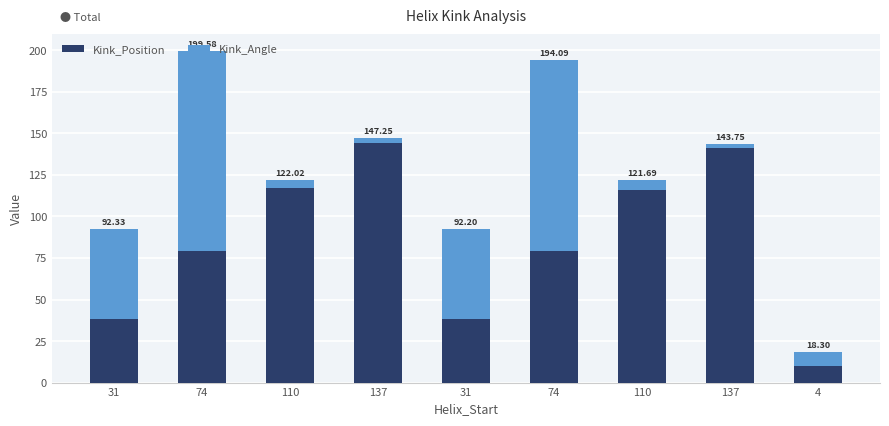

What are all the series names shown in the legend?

Kink_Position, Kink_Angle